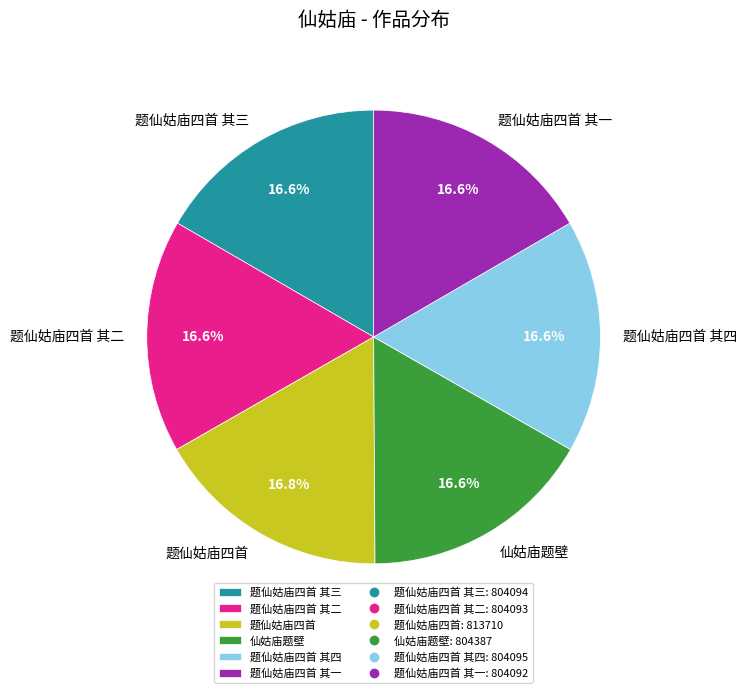

Is it true that 题仙姑庙四首 其二 is 6% of the pie?

False